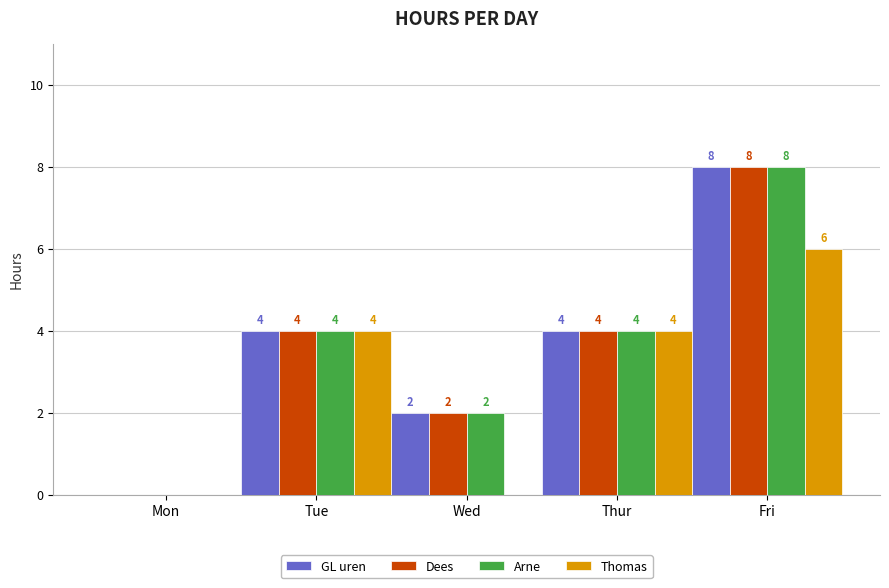

At which category does the chart reach its peak across all series?

Fri